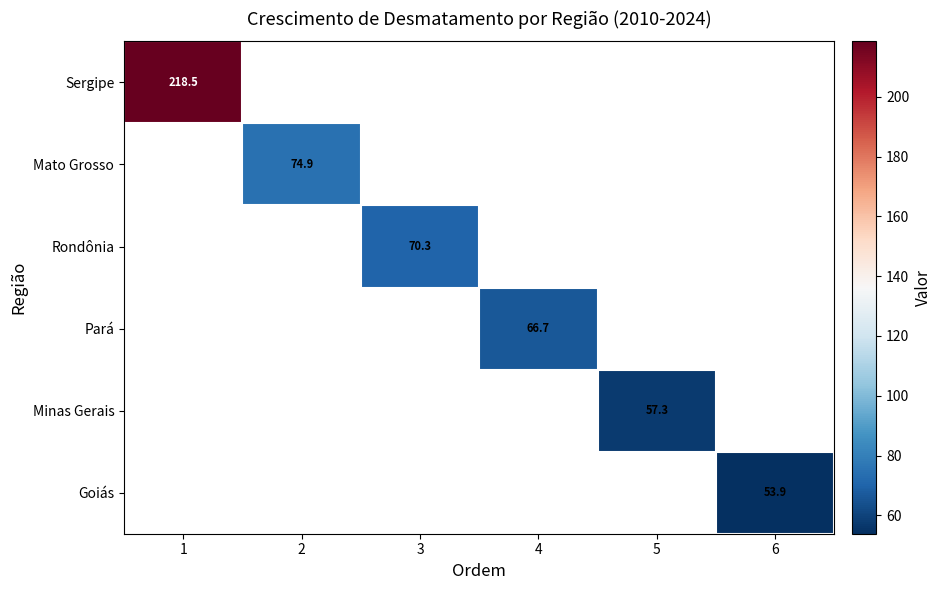

Rank the series by their average value, from highest to lowest.

Sergipe, Mato Grosso, Rondônia, Pará, Minas Gerais, Goiás